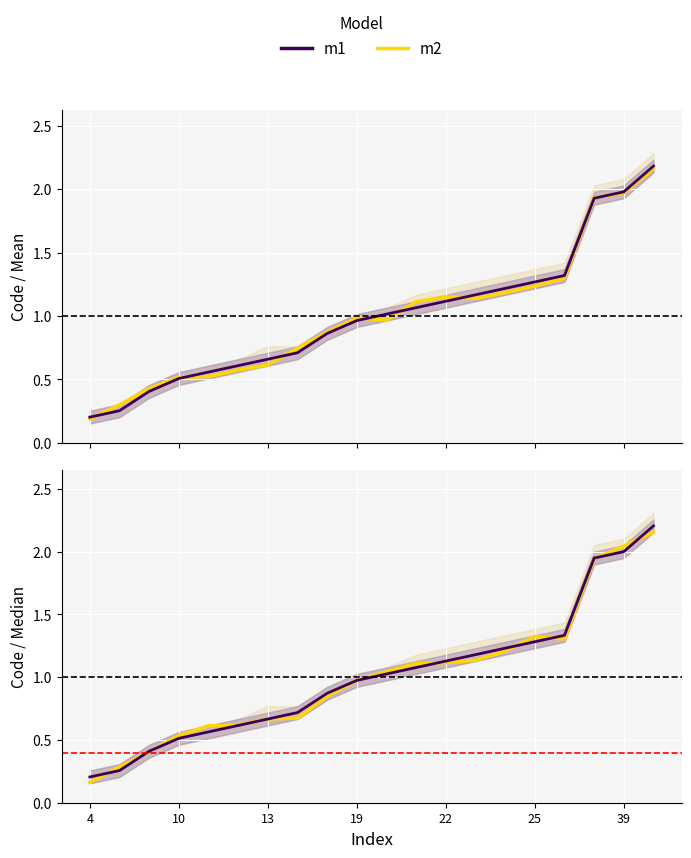

Between 13 and 8, which is larger?

13